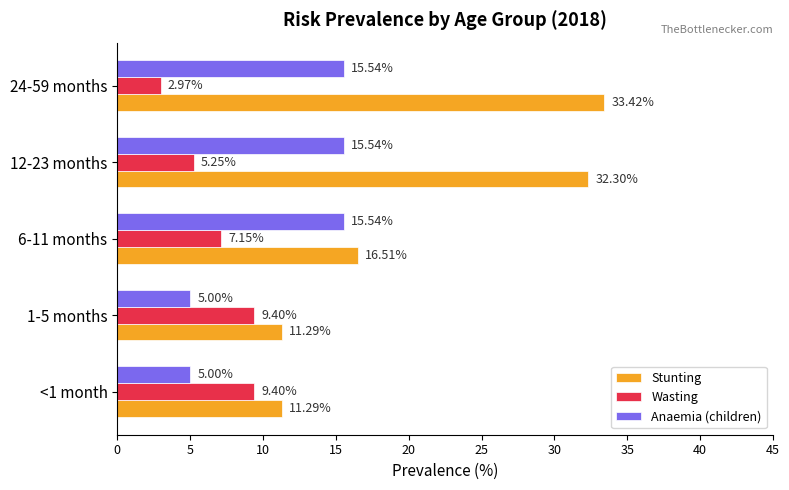

What is the difference between the highest and lowest values at 6-11 months?

9.4